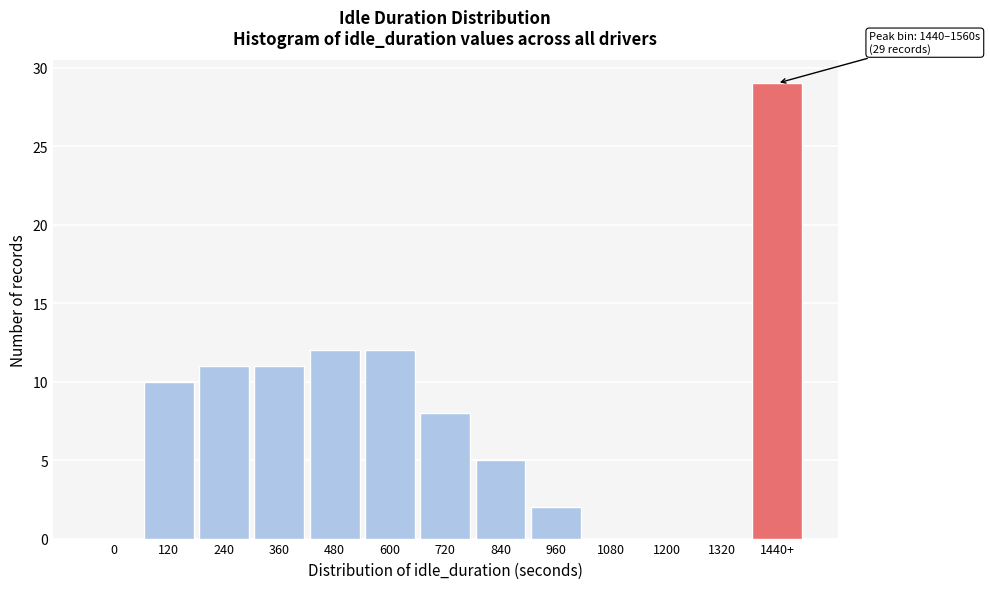

Reading right to left, transcribe all the data shown in this chart.

1440+=29	1320=0	1200=0	1080=0	960=2	840=5	720=8	600=12	480=12	360=11	240=11	120=10	0=0